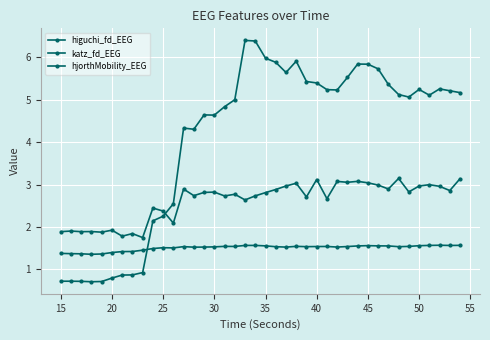

How many distinct data groups are displayed?

3